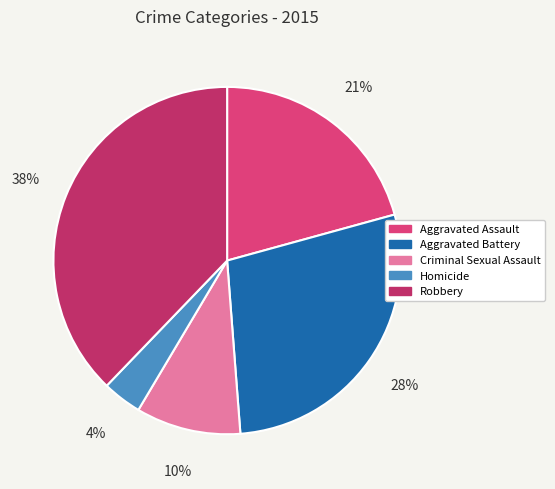

Rank the categories by value from highest to lowest.

Robbery, Aggravated Battery, Aggravated Assault, Criminal Sexual Assault, Homicide